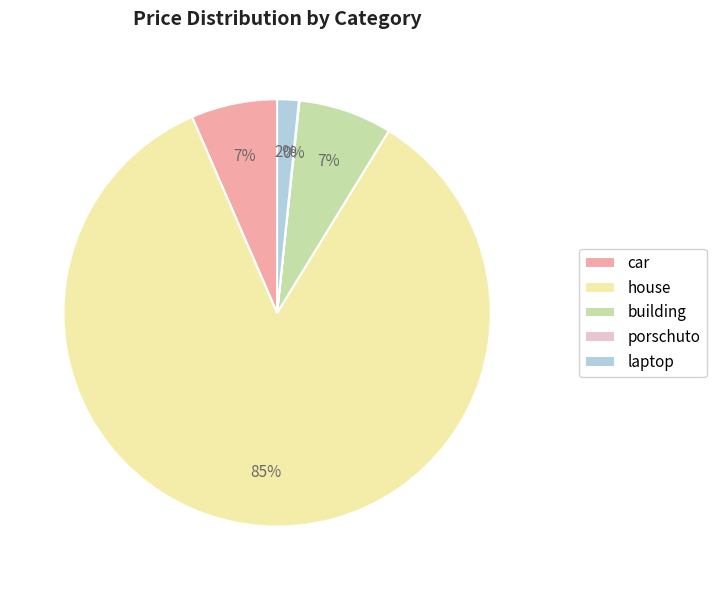

Which slice is the largest?

house